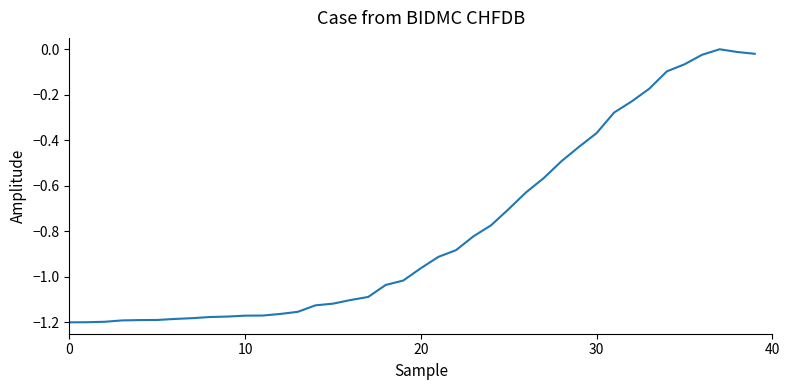

What is the difference between the maximum and minimum values?

1.2